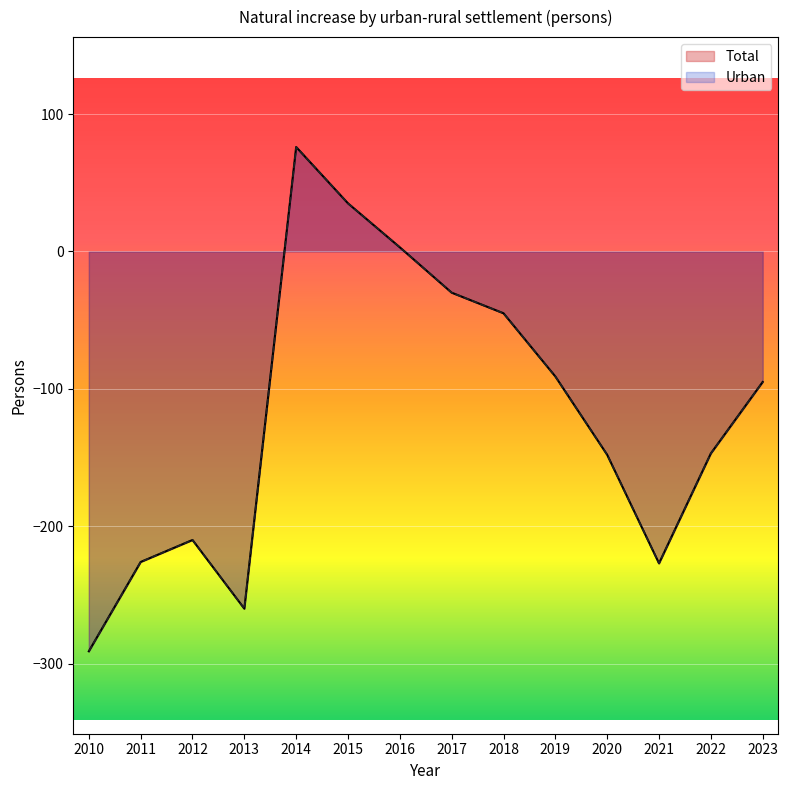

At which category does Total reach its first local peak?

2012